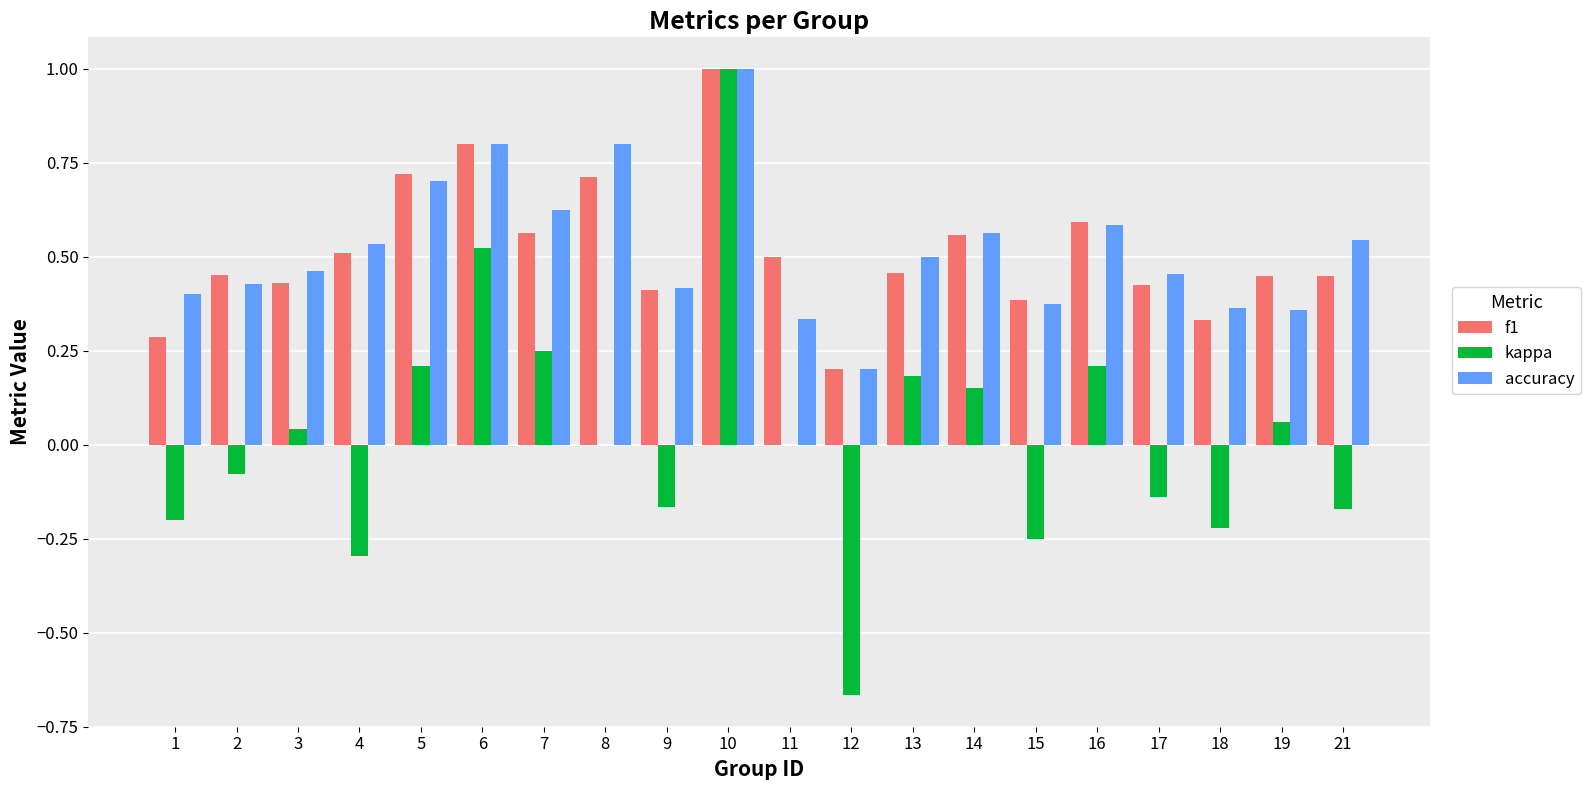

Between 7 and 17, which series saw the biggest shift?

kappa